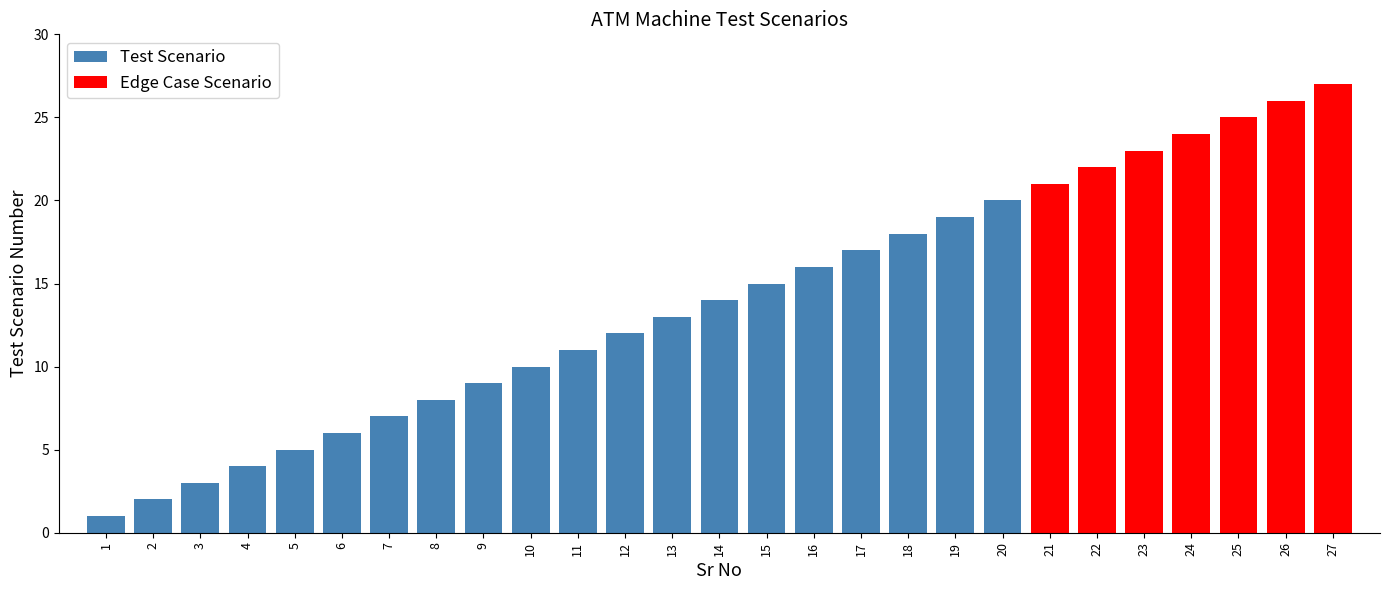

Reading left to right, transcribe all the data shown in this chart.

1	2	3	4	5	6	7	8	9	10	11	12	13	14	15	16	17	18	19	20	21	22	23	24	25	26	27